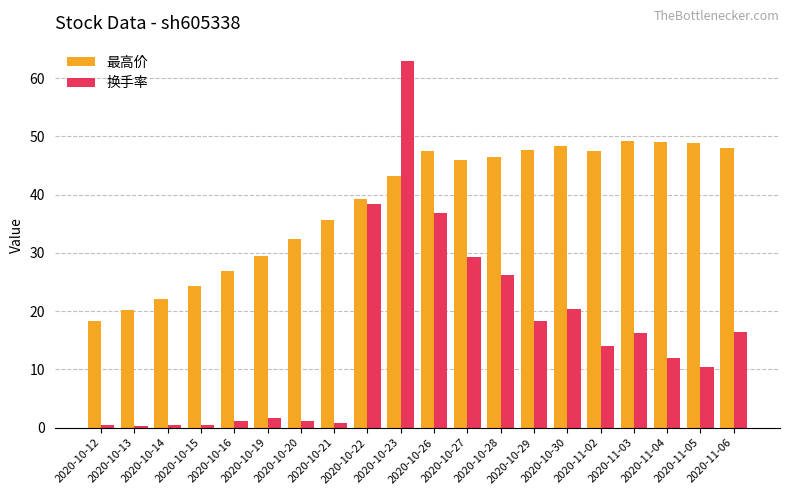

At how many categories does at least one series exceed 30?

14